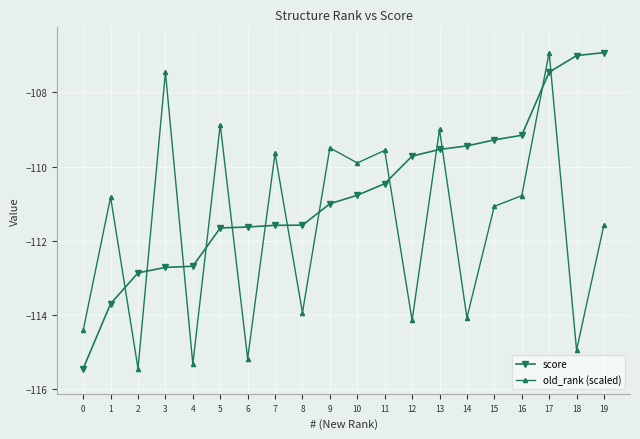

How many series are shown in this chart?

2